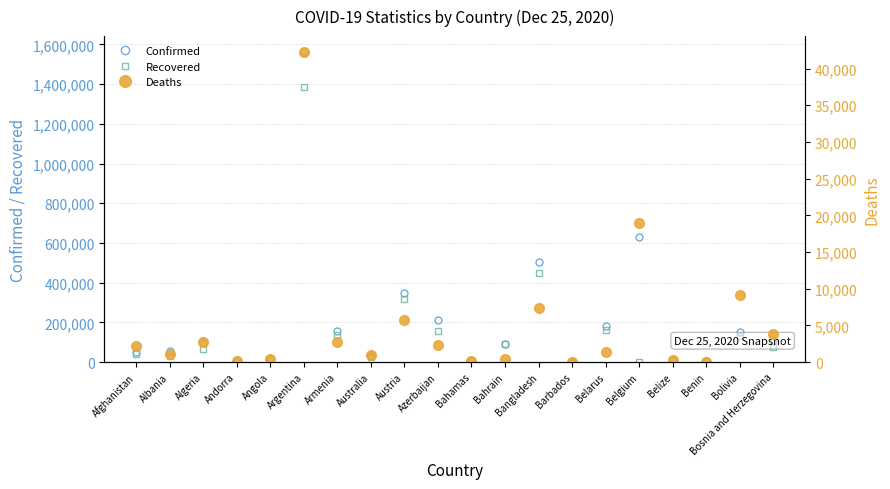

At Belgium, list the series in order from largest to smallest.

Confirmed, Deaths, Recovered